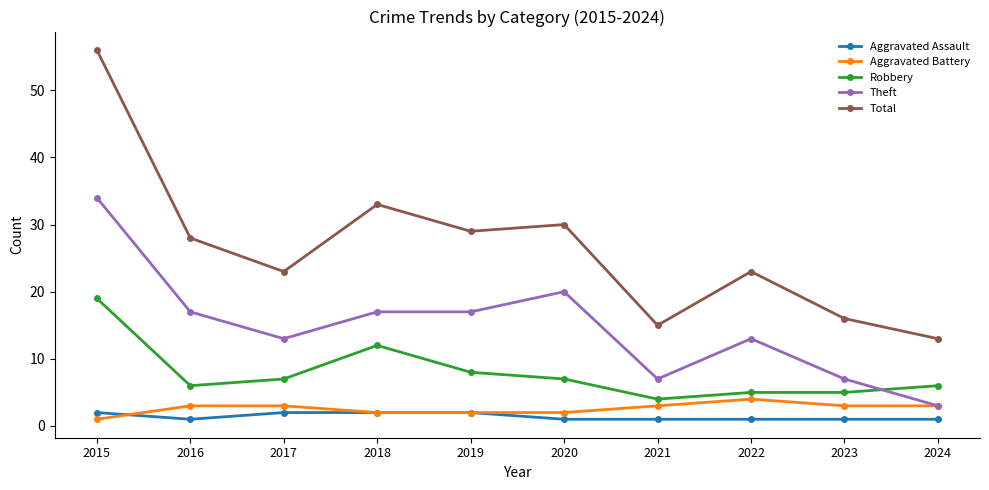

The value of Robbery at 2024 is 6. True or false?

True